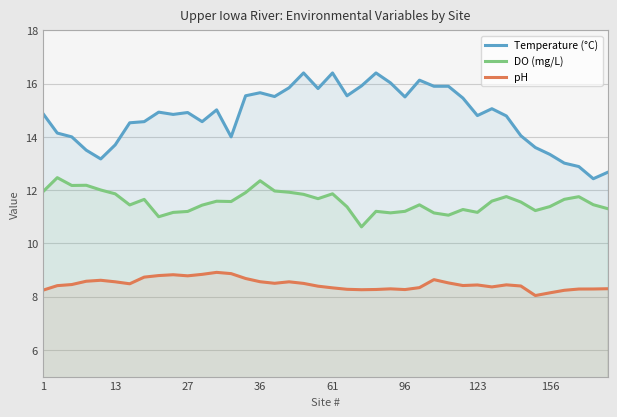

Where does the DO (mg/L) series first go above 11?

1